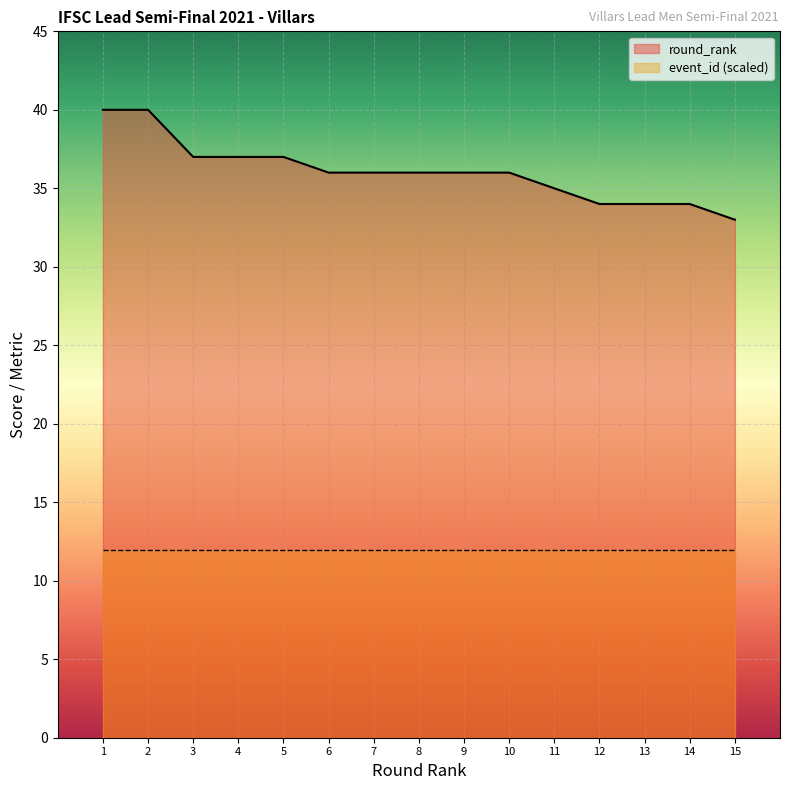

What is the difference between the maximum and second lowest values?

6